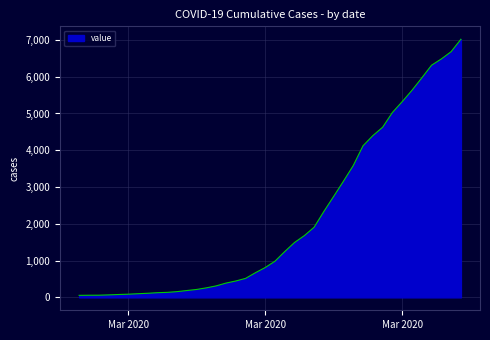

What is the greatest value displayed?

7019